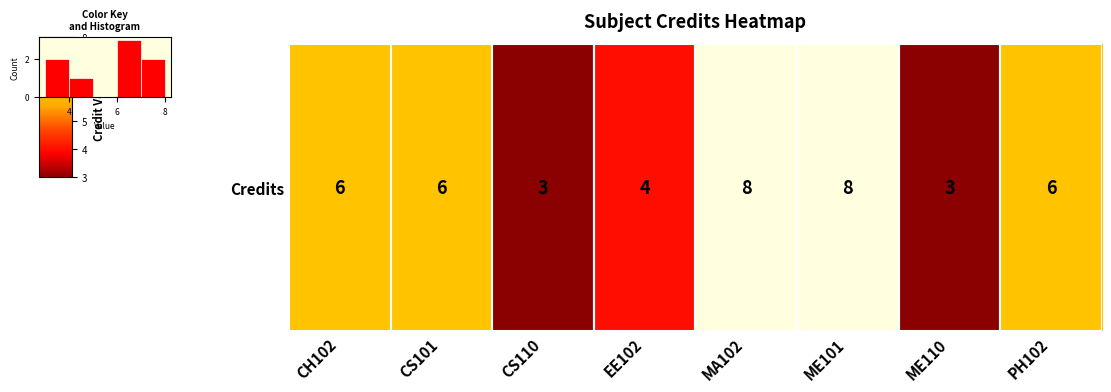

What is the maximum value shown in the chart?

3